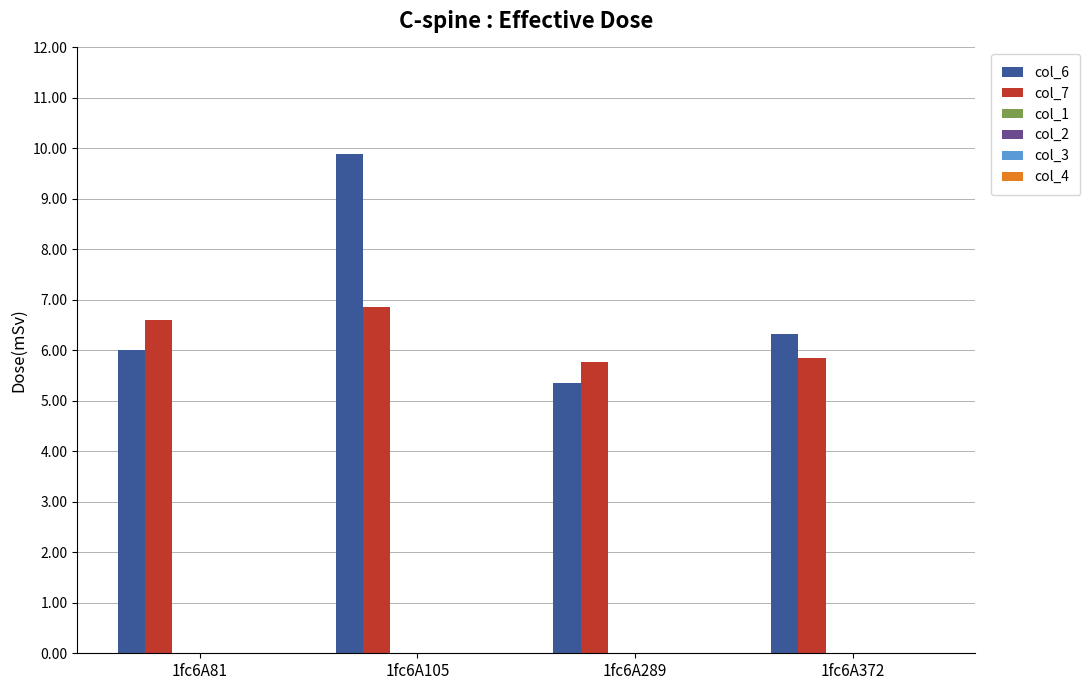

True or false: col_6 has a value of 6.0 at 1fc6A81.

True